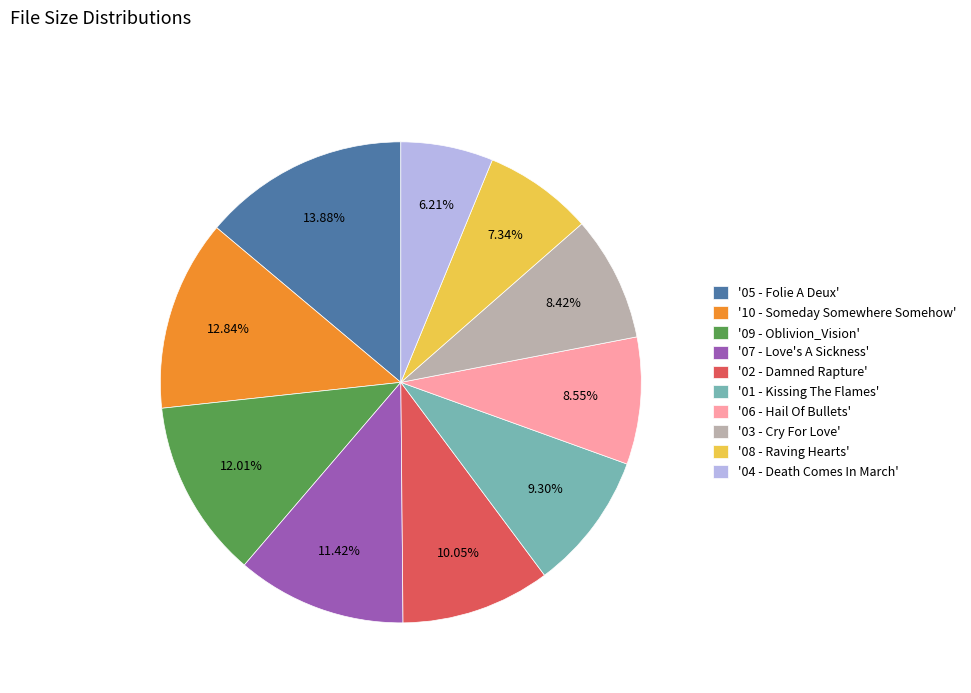

Approximately how many times larger is the value at '10 - Someday Somewhere Somehow' compared to '06 - Hail Of Bullets'?

1.5